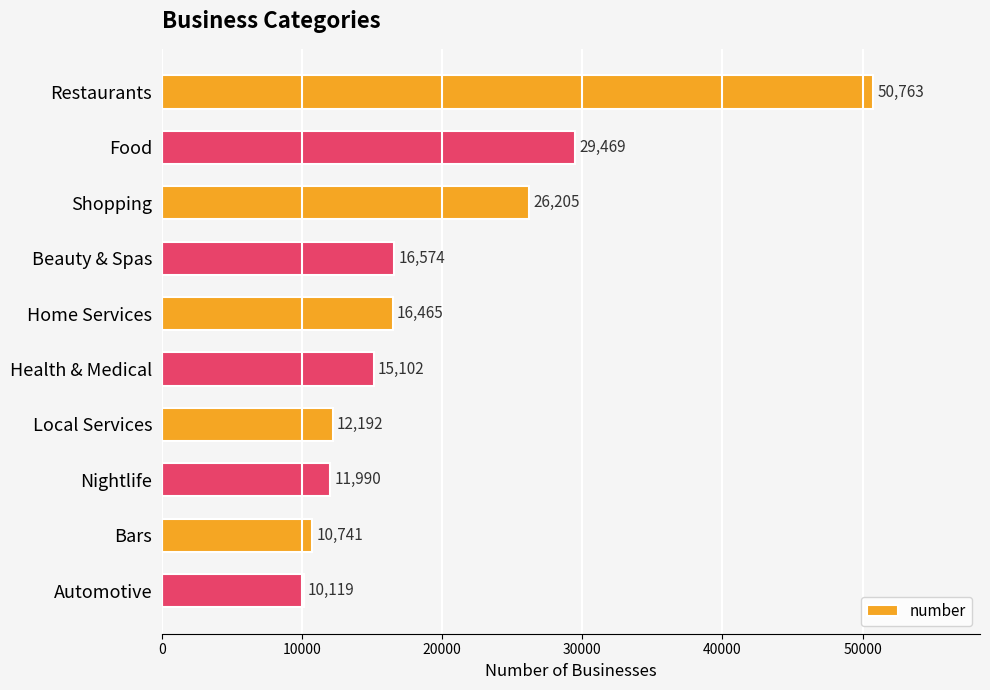

Reading top to bottom, what are all the values shown in this chart?

Restaurants=50763	Food=29469	Shopping=26205	Beauty & Spas=16574	Home Services=16465	Health & Medical=15102	Local Services=12192	Nightlife=11990	Bars=10741	Automotive=10119